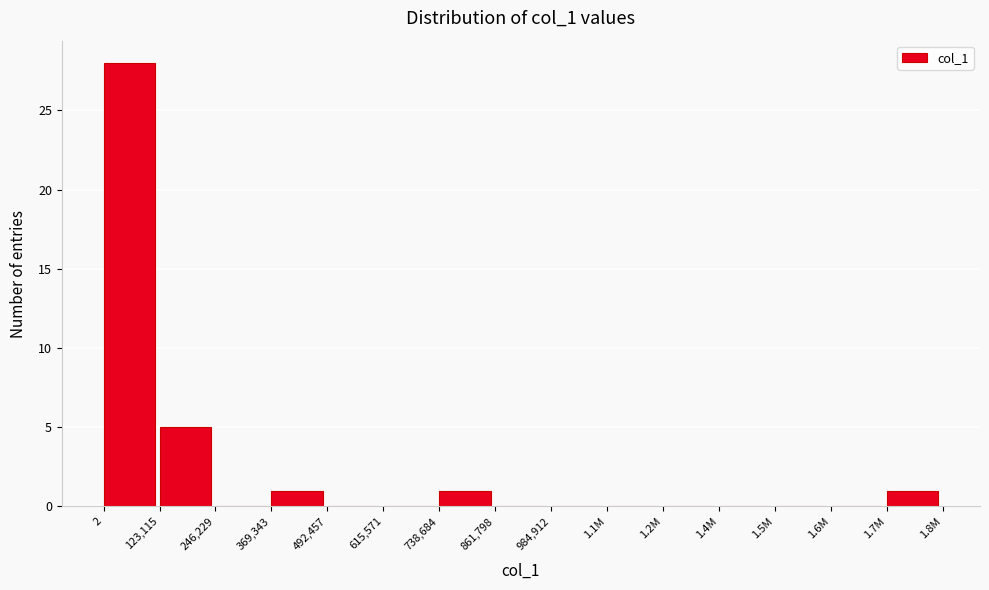

Reading left to right, transcribe all the data shown in this chart.

2=28	123,115=5	246,229=0	369,343=1	492,457=0	615,571=0	738,684=1	861,798=0	984,912=0	1.1M=0	1.2M=0	1.4M=0	1.5M=0	1.6M=0	1.7M=1